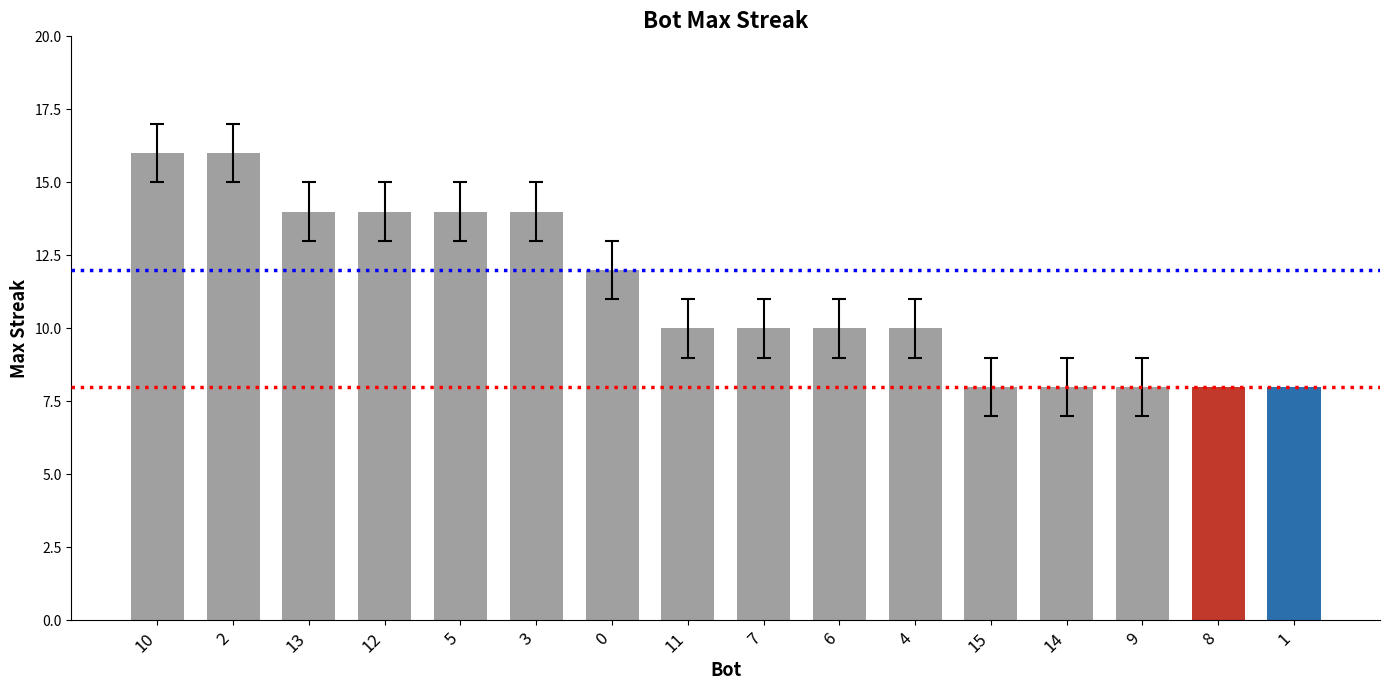

Reading left to right, transcribe all the data shown in this chart.

16	16	14	14	14	14	12	10	10	10	10	8	8	8	8	8